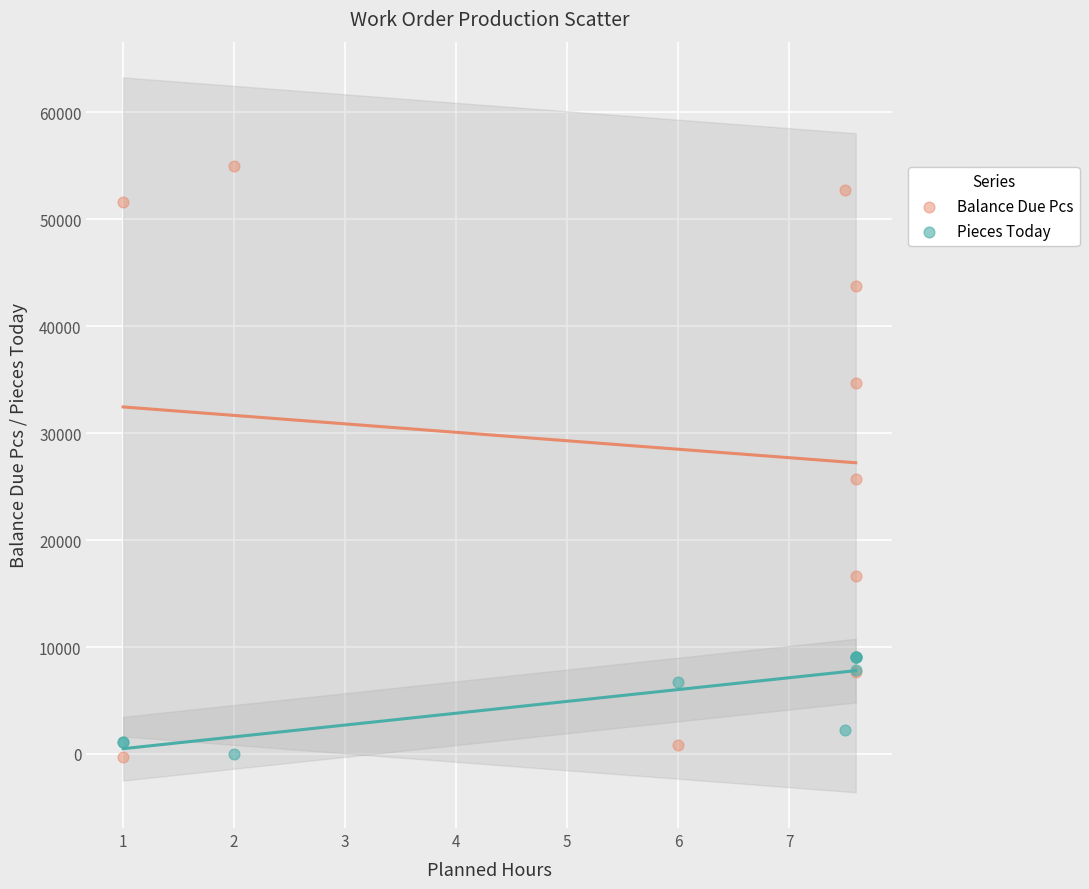

Which series contains the highest Y value?

Balance Due Pcs